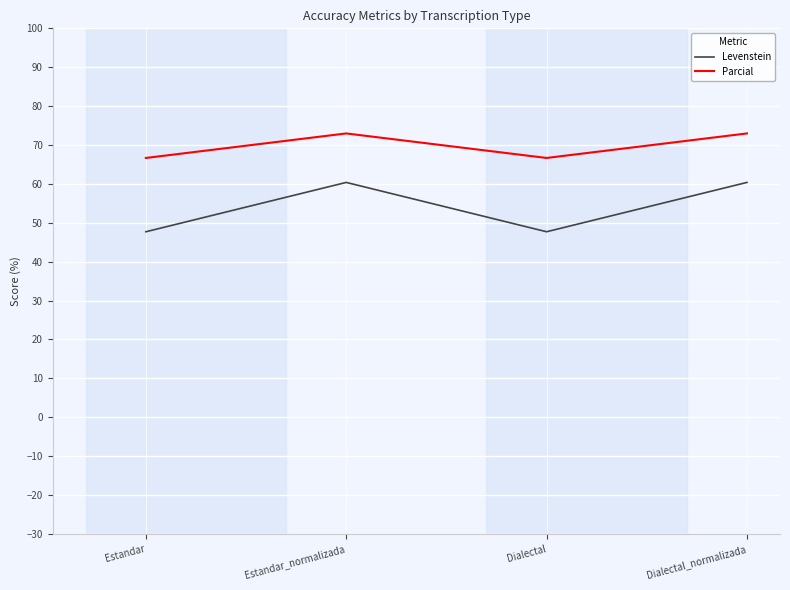

The Levenstein series shows 47.7 at Dialectal. True or false?

True